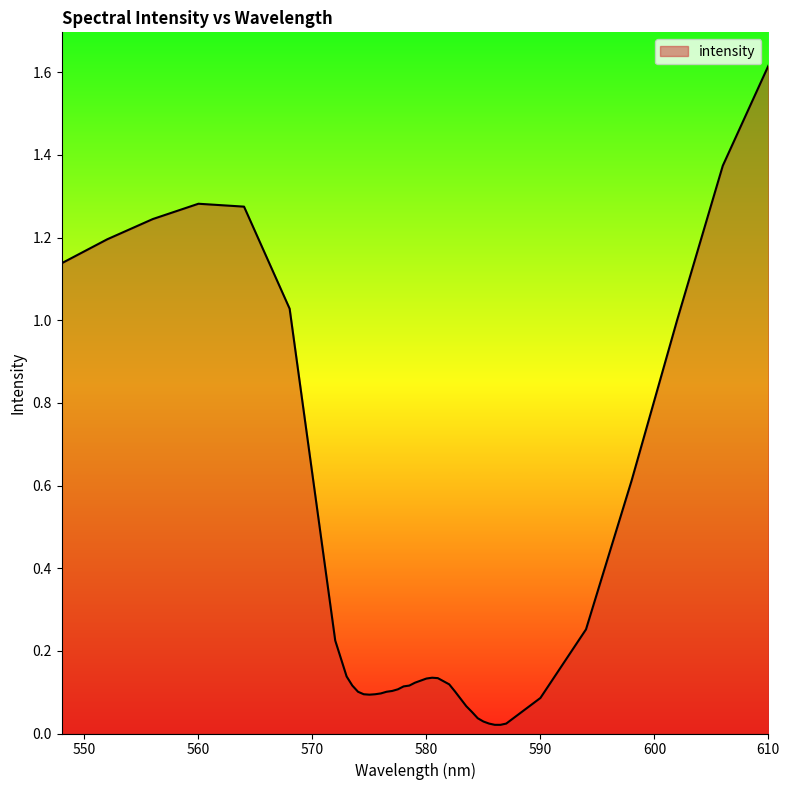

What is the difference between the maximum and minimum values?

1.6